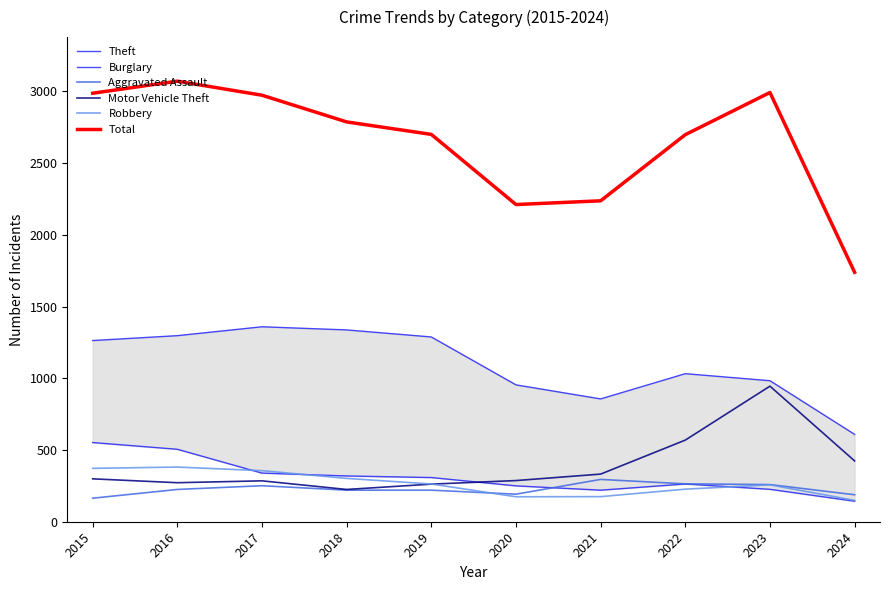

What is the sum of all Burglary values?

3125